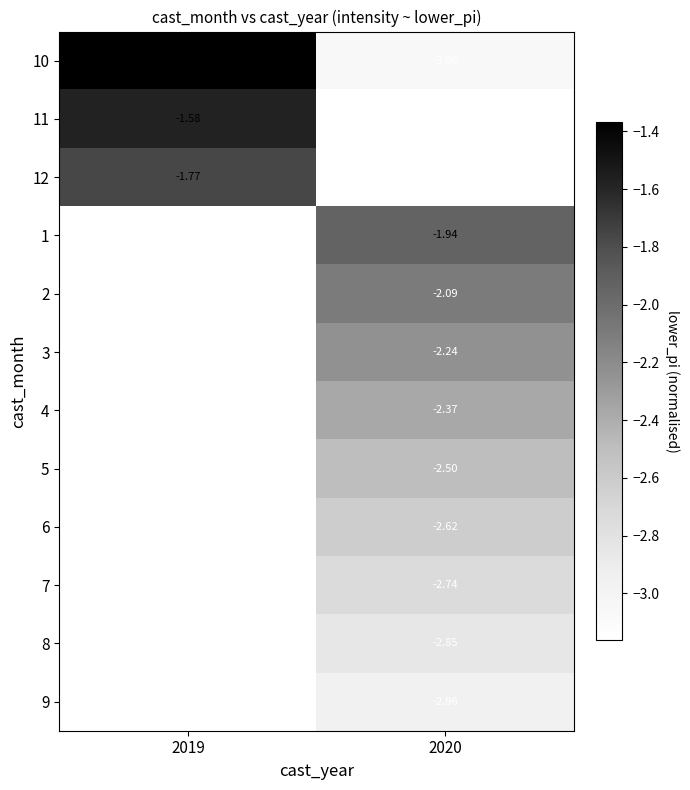

How many values in the 4 series are below -2?

1